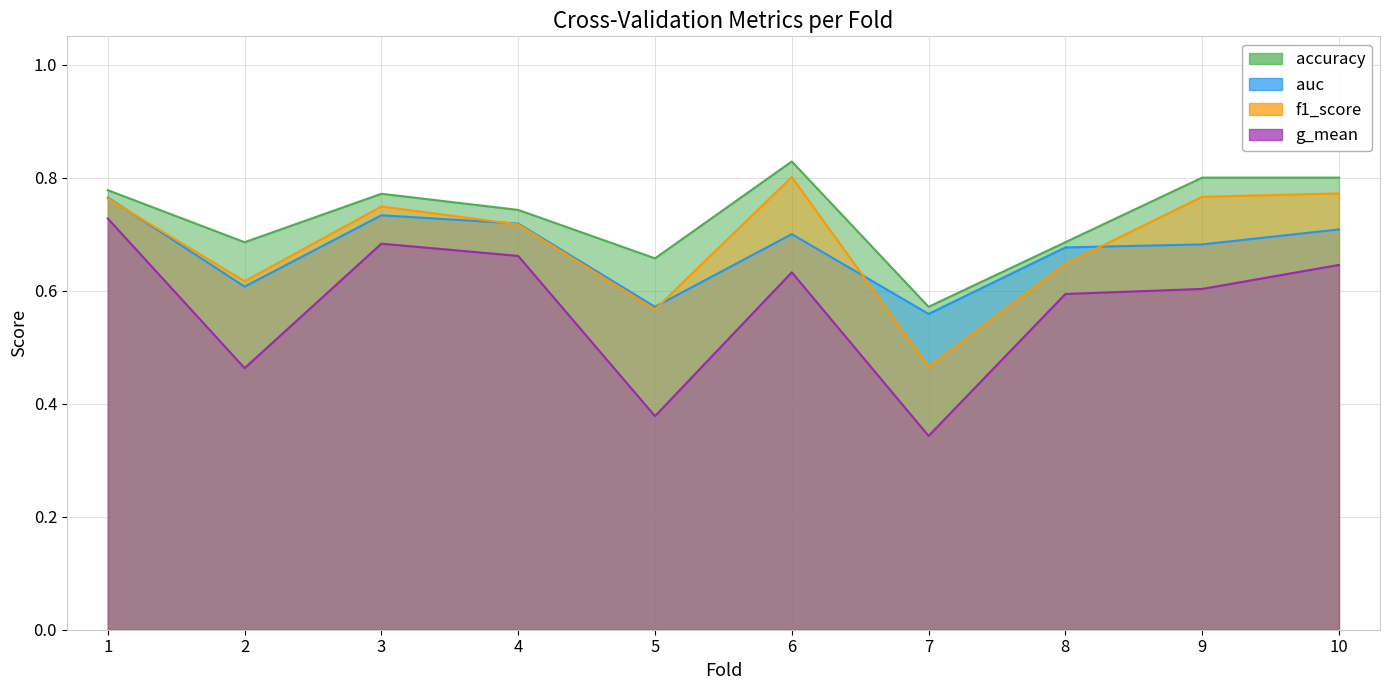

Where is the first local maximum for accuracy?

3